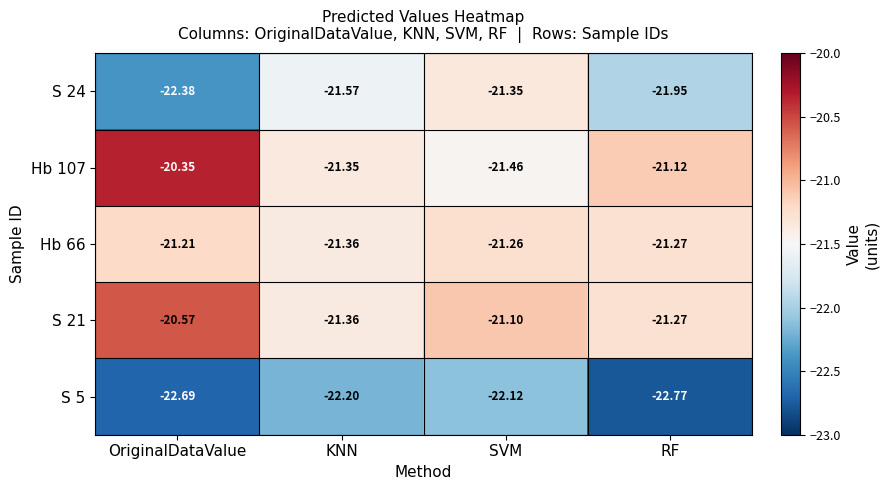

Is the value of S 24 at RF greater than the value of Hb 107 at OriginalDataValue?

No